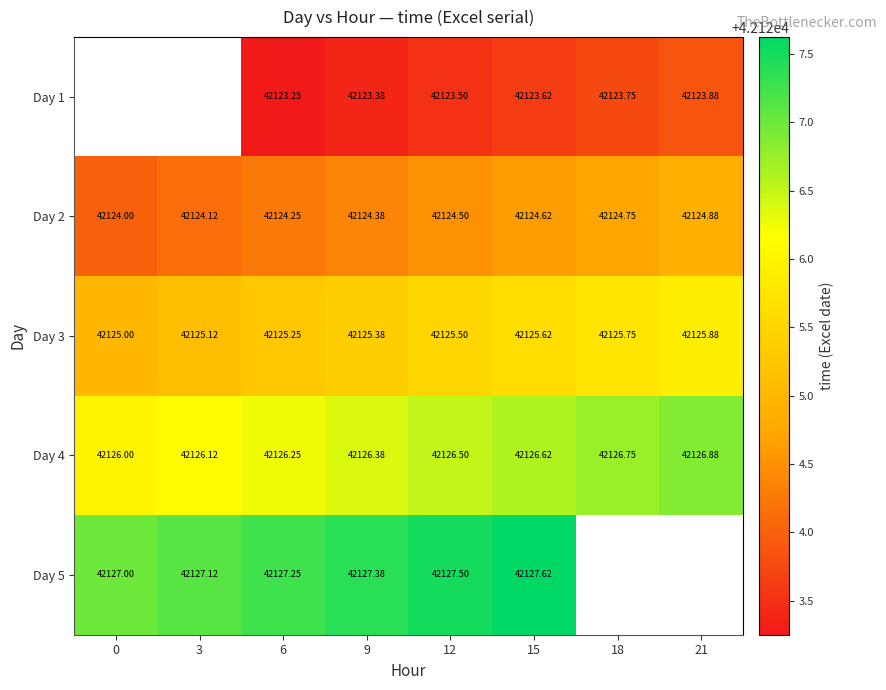

What is the difference between the Day 2 values at 15 and 0?

0.6